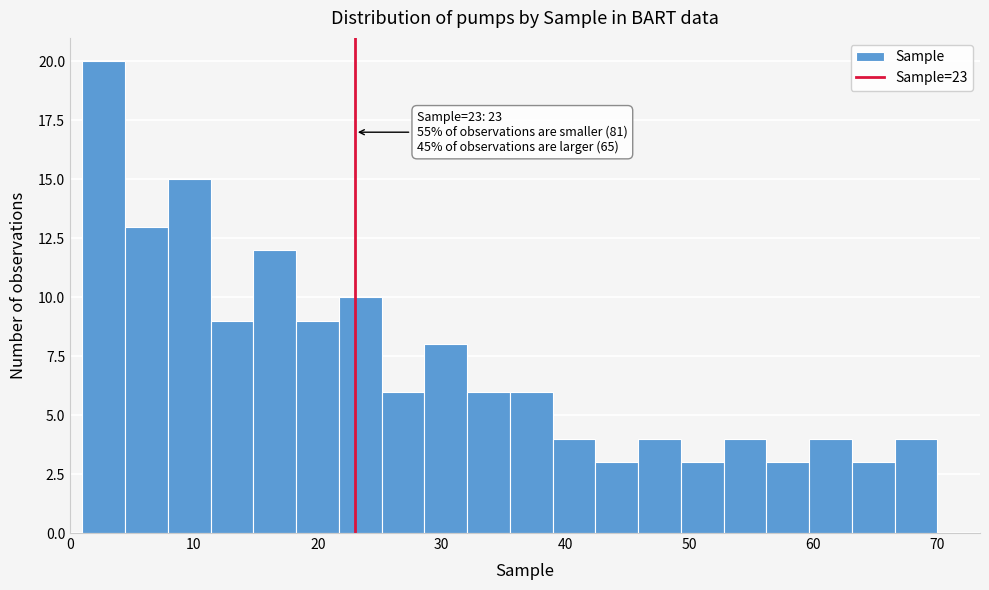

Around what value on the x-axis is the tallest bar? Give the approximate position of its centre, as read against the axis.

3